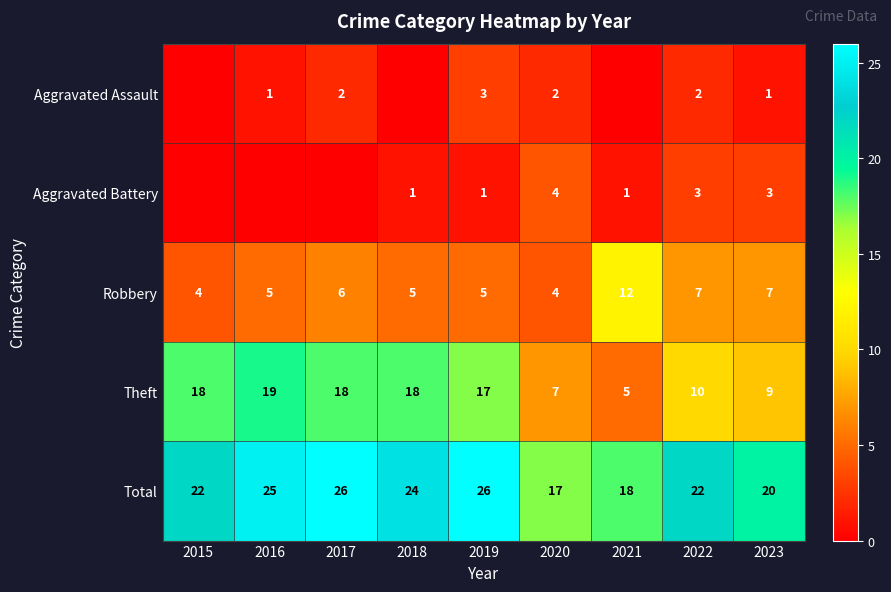

Is the value of Total at 2021 greater than the value of Theft at 2019?

Yes